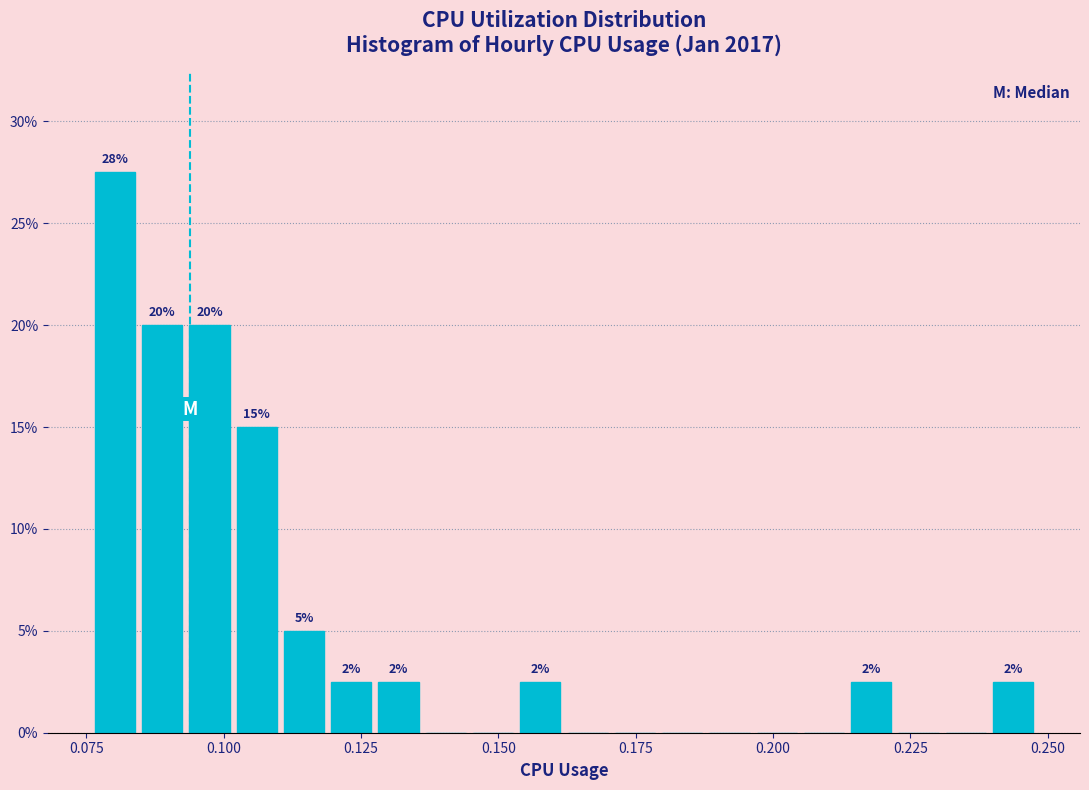

Around what value on the x-axis is the tallest bar? Give the approximate position of its centre, as read against the axis.

0.080